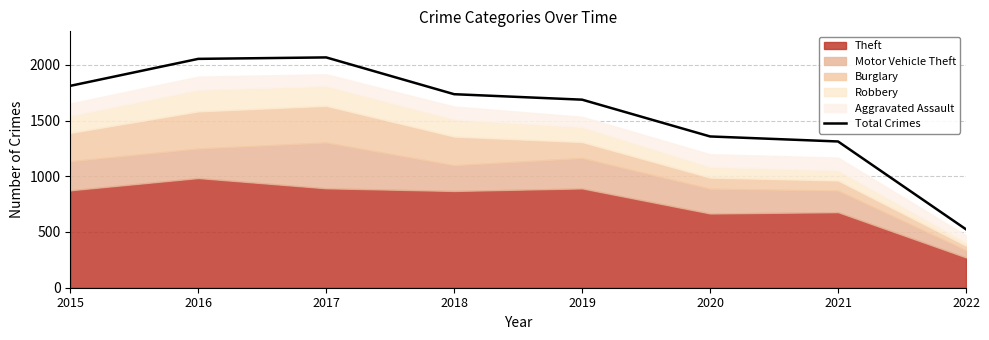

True or false: the data has more than 0 interior local peaks.

True